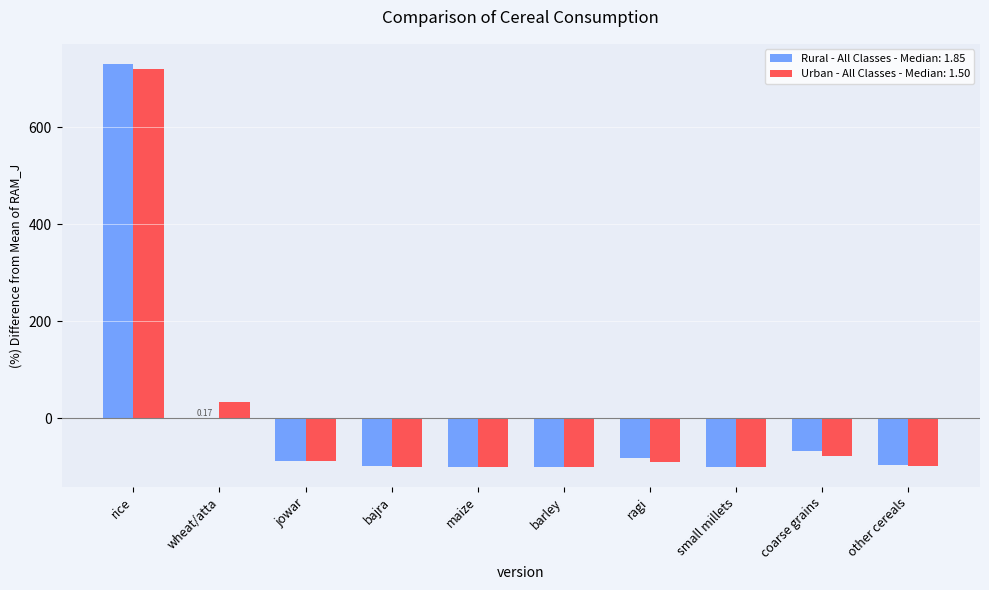

Between rice and other cereals, which series saw the biggest shift?

Rural - All Classes - Median: 1.85